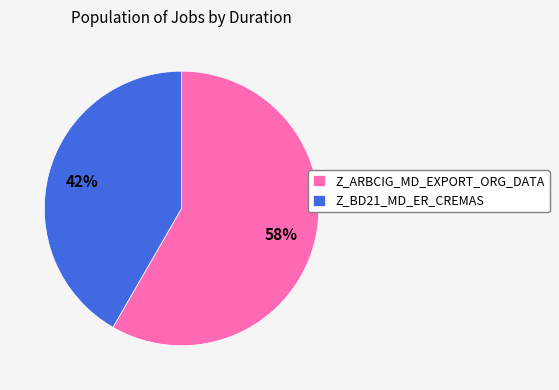

To the nearest percent, what is the average slice percentage?

50%